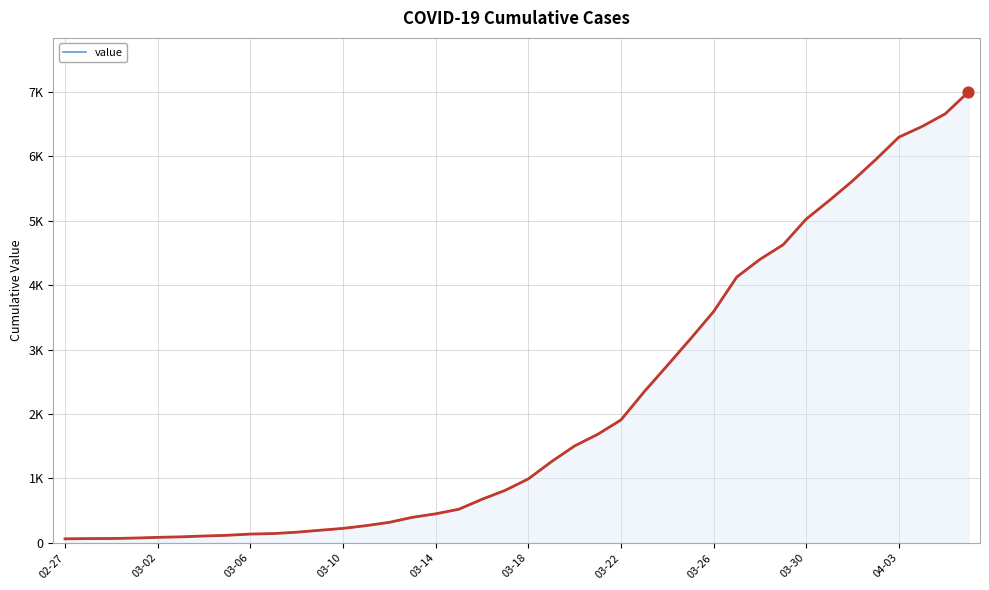

At how many categories does at least one series exceed 2297?

15